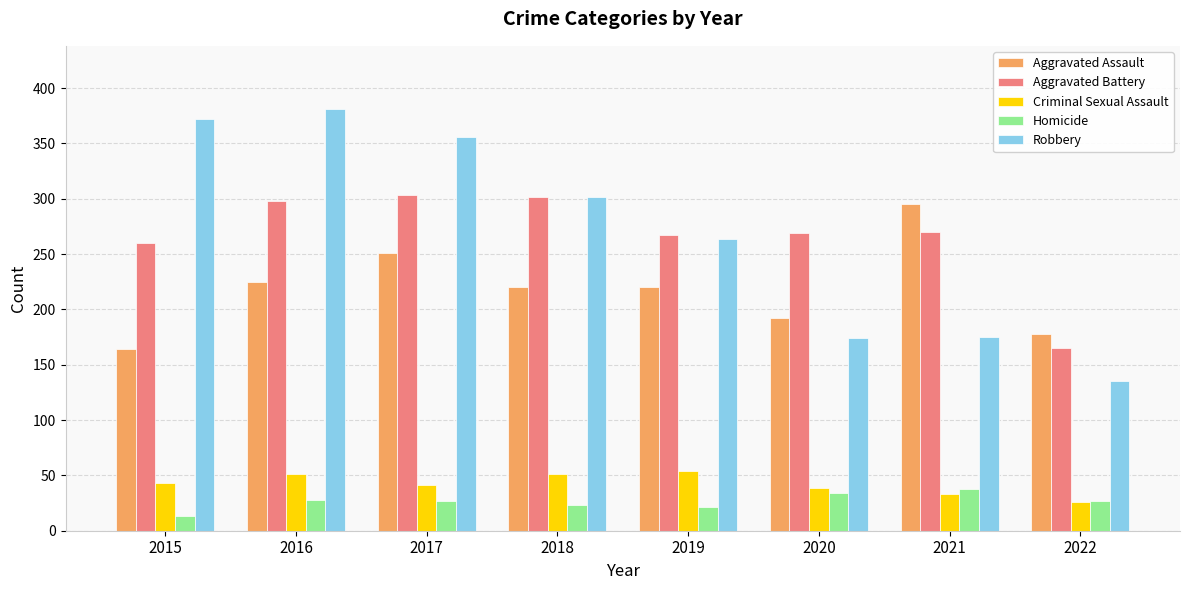

Which series has the largest range (max minus min)?

Robbery